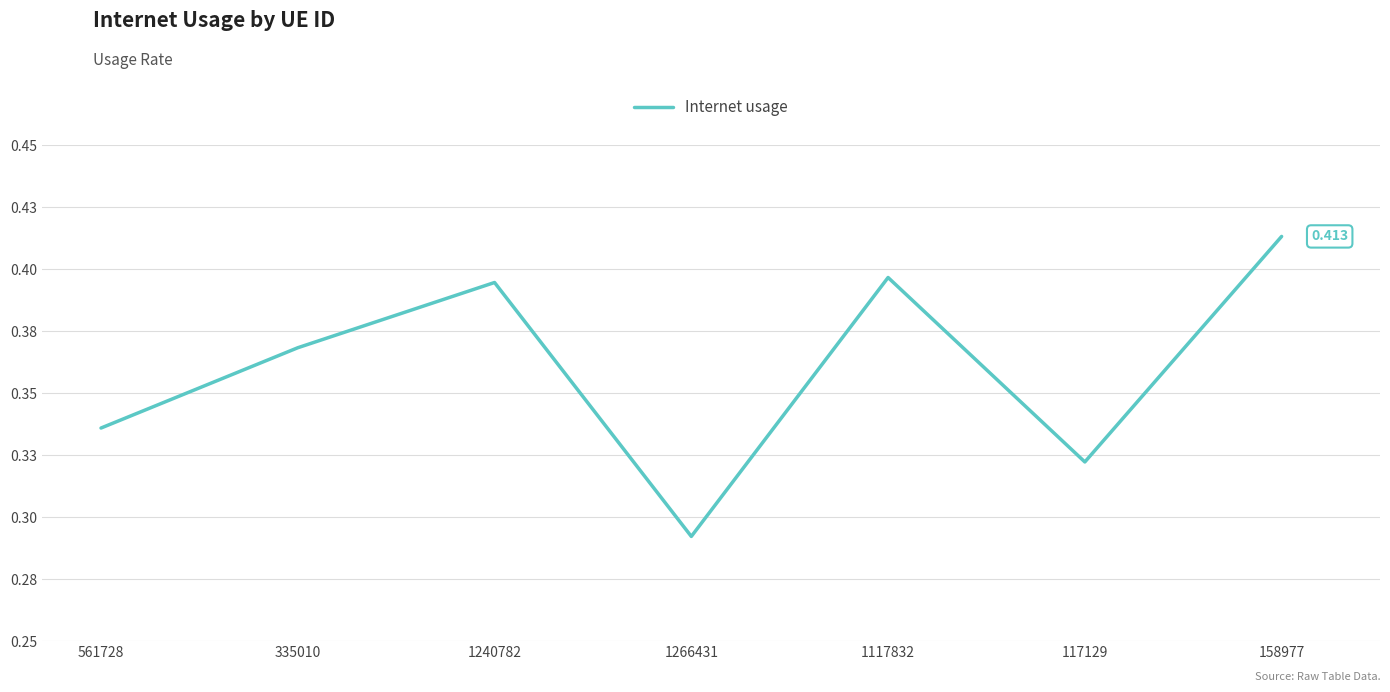

Is this an area chart (filled region under the line)?

No